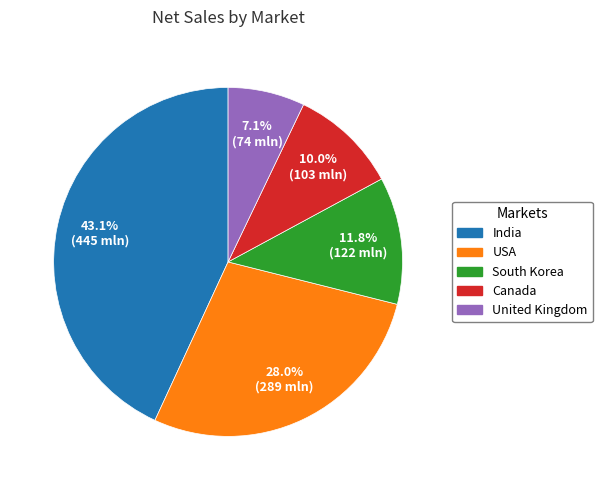

What portion of the pie excludes India?

56.9%